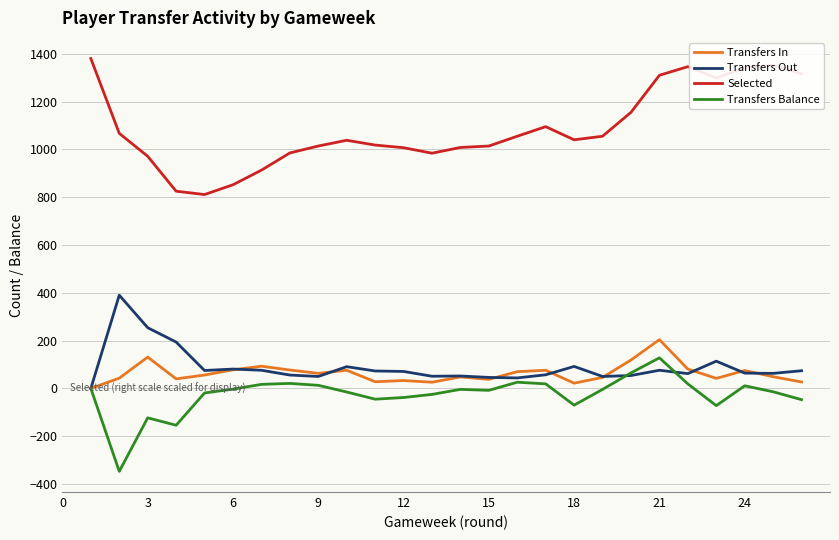

Which series has the widest spread of values?

Selected